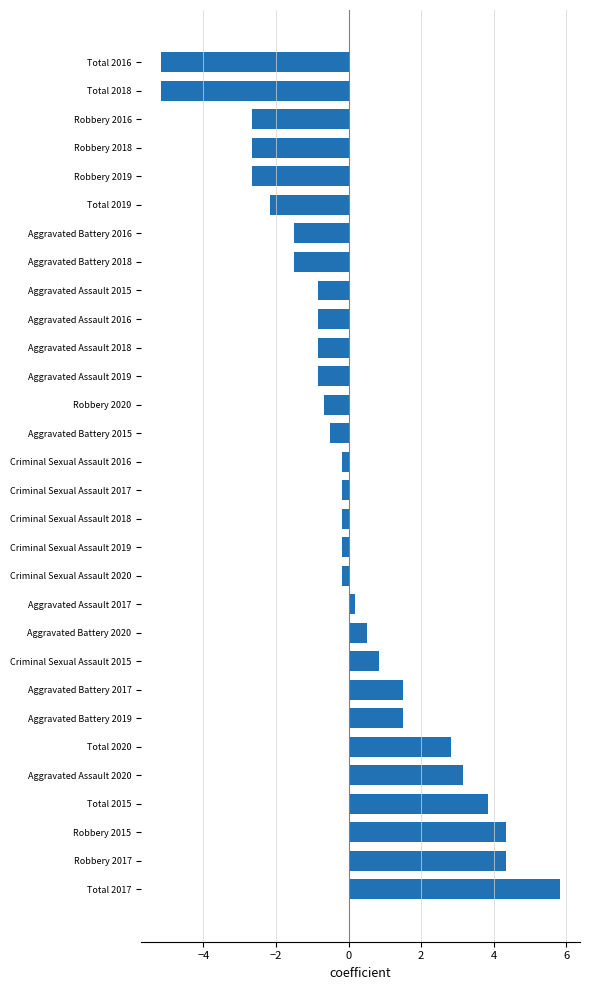

What is the difference between the maximum and second lowest values?

11.0